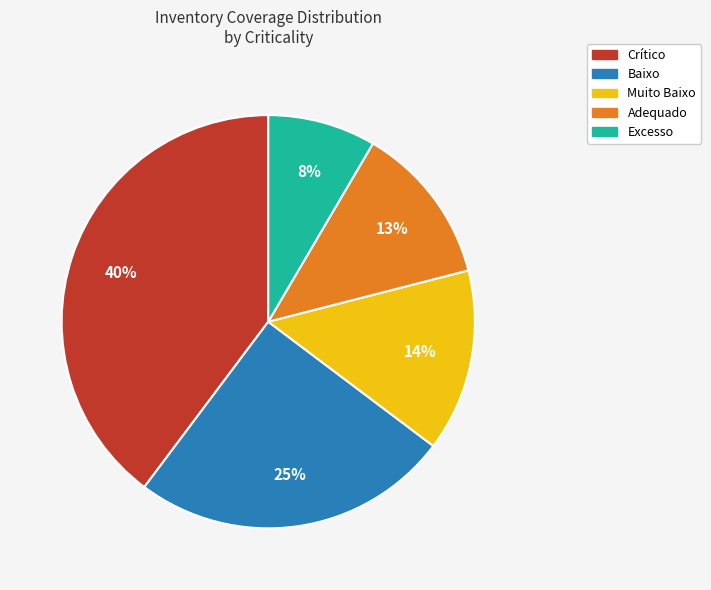

Is there any slice that represents more than half of the pie?

No